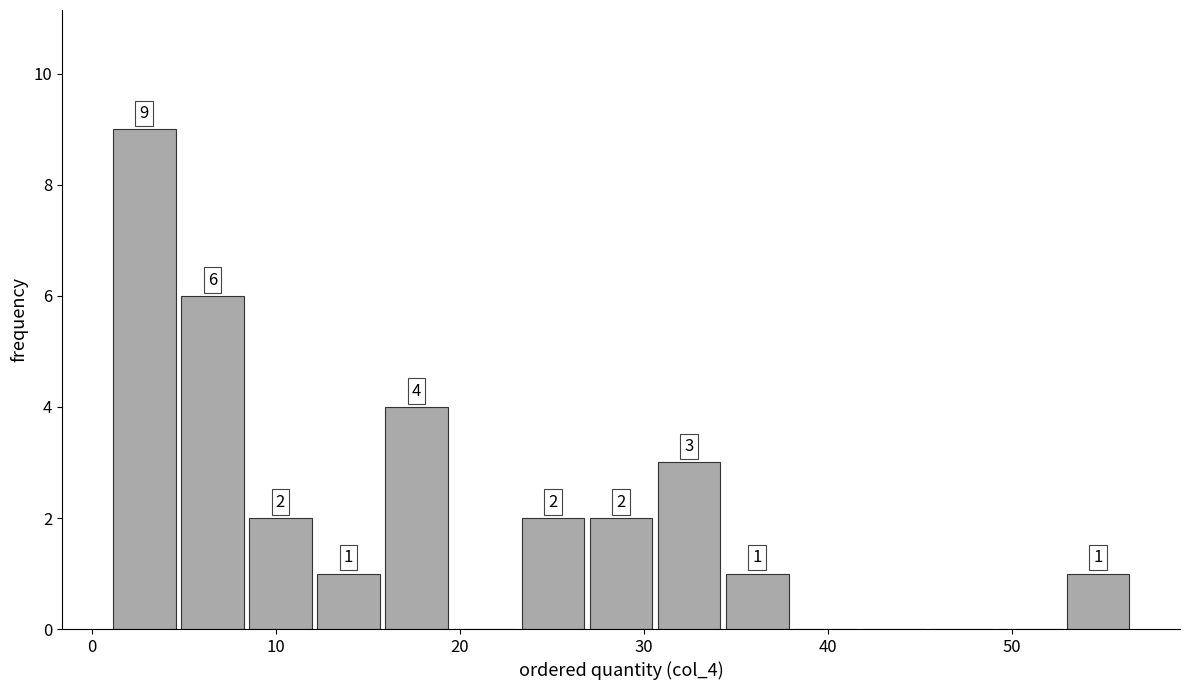

Around what value on the x-axis is the tallest bar? Give the approximate position of its centre, as read against the axis.

3